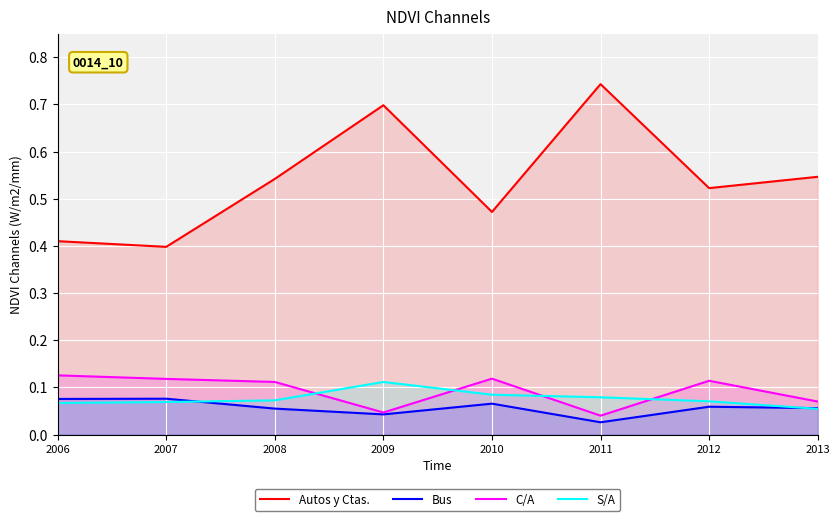

At how many categories does at least one series exceed 0?

8